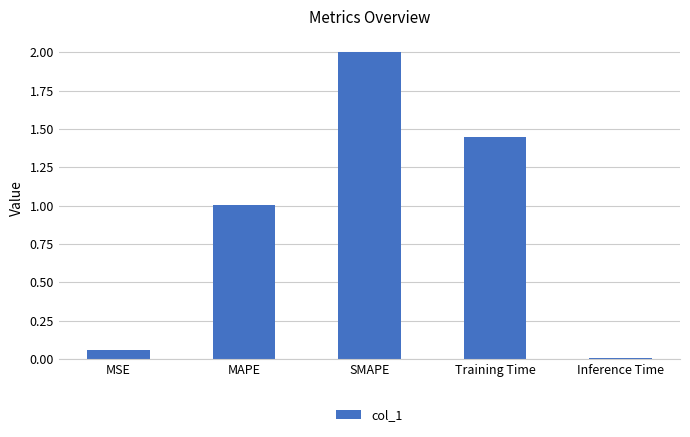

How many data points are less than 1?

2